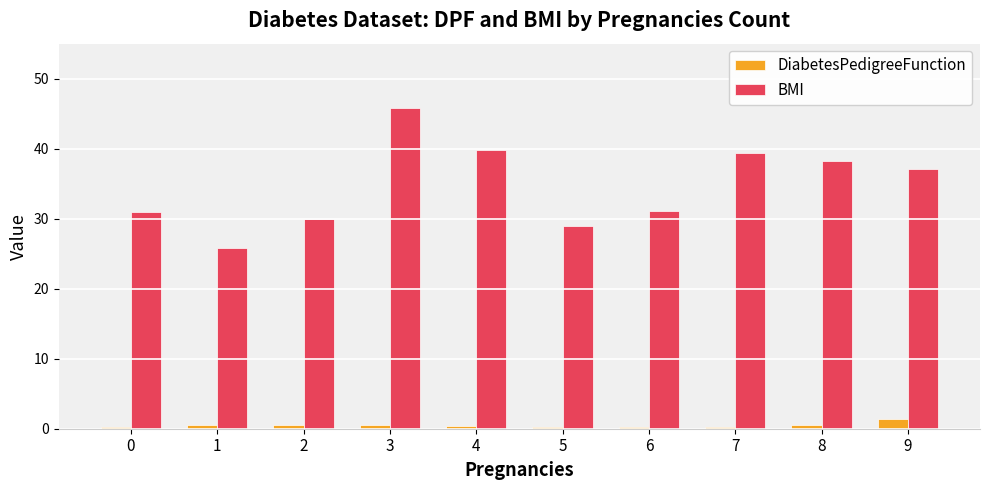

What is the spread (max minus min) of values at 9?

35.7